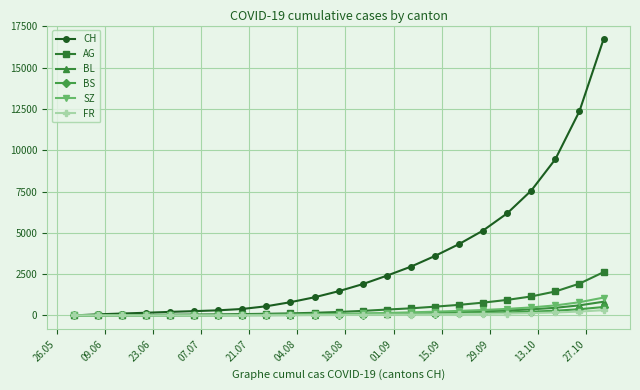

Which series has the largest total across all categories?

CH